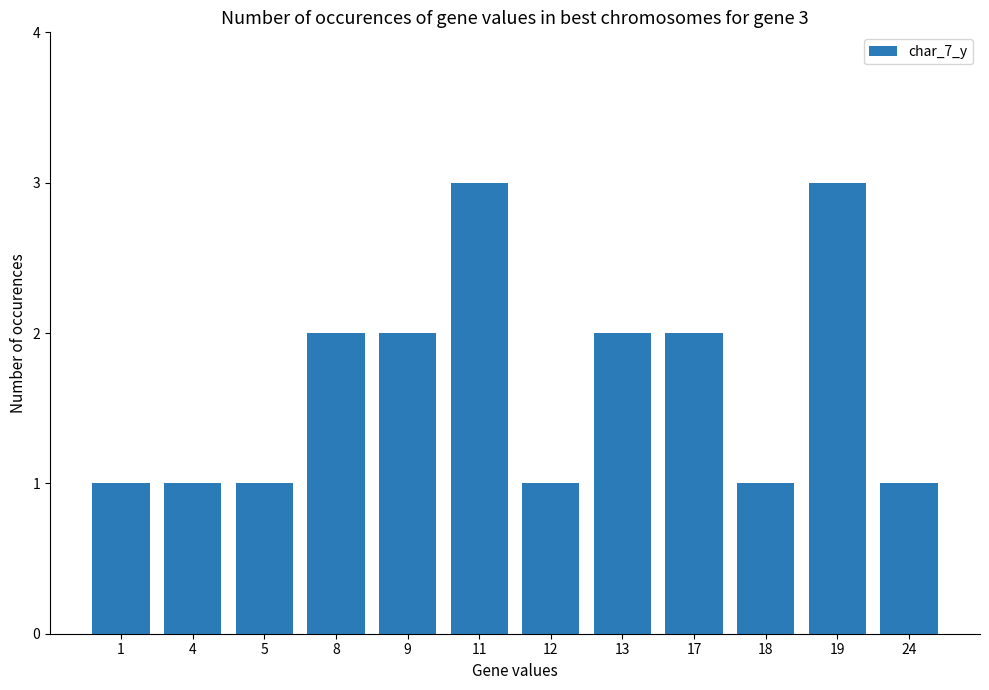

Reading right to left, transcribe all the data shown in this chart.

1	3	1	2	2	1	3	2	2	1	1	1